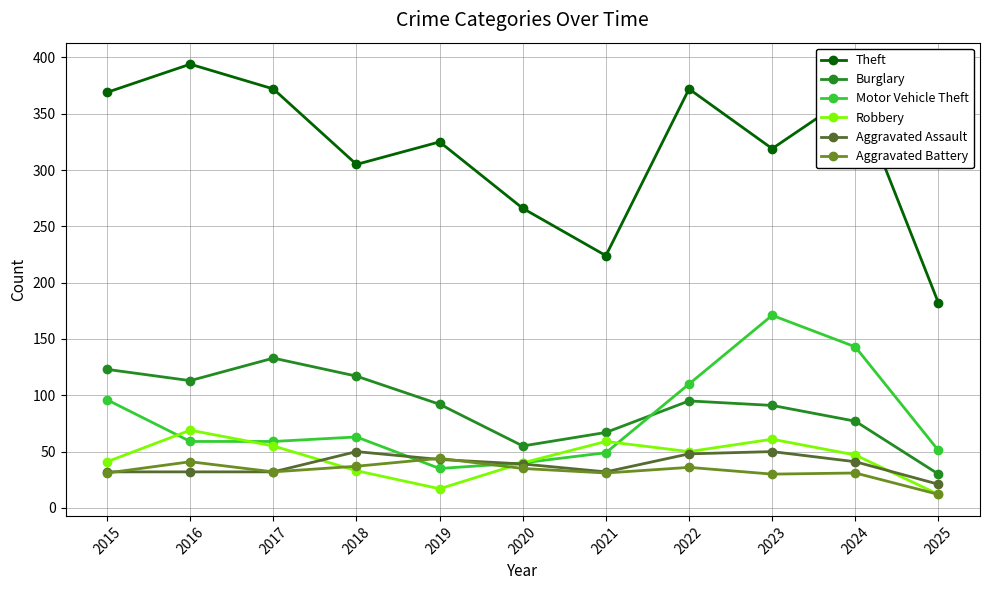

What is the total value across all series at 2017?

683